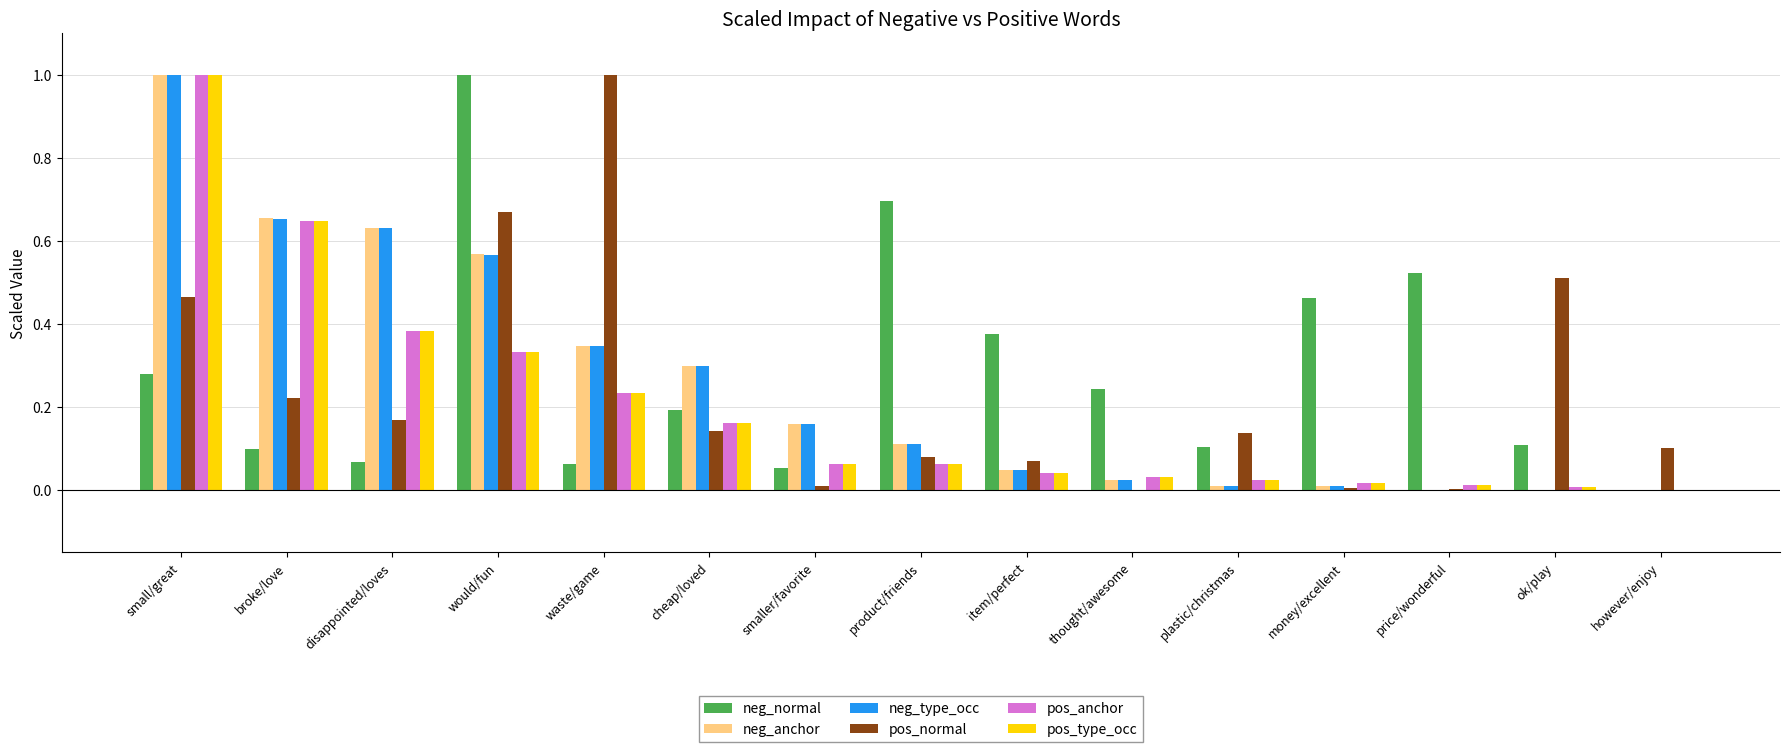

Which series changed the most between small/great and cheap/loved?

pos_anchor